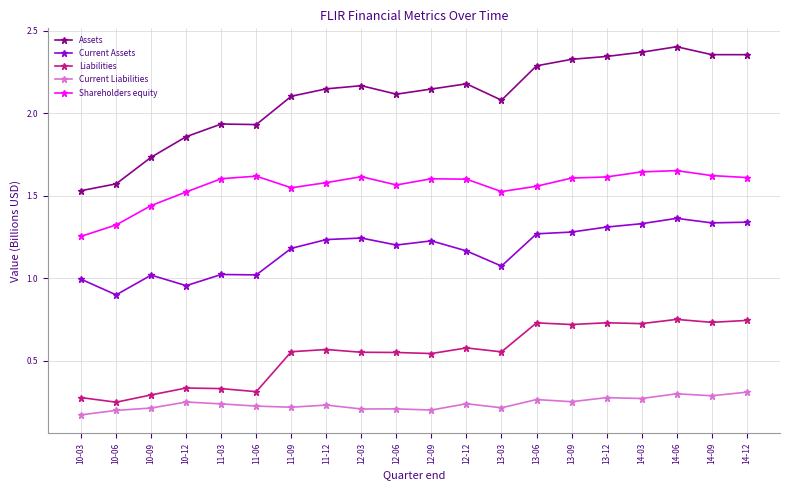

True or false: Assets has more than 1 points higher than both neighbors.

True